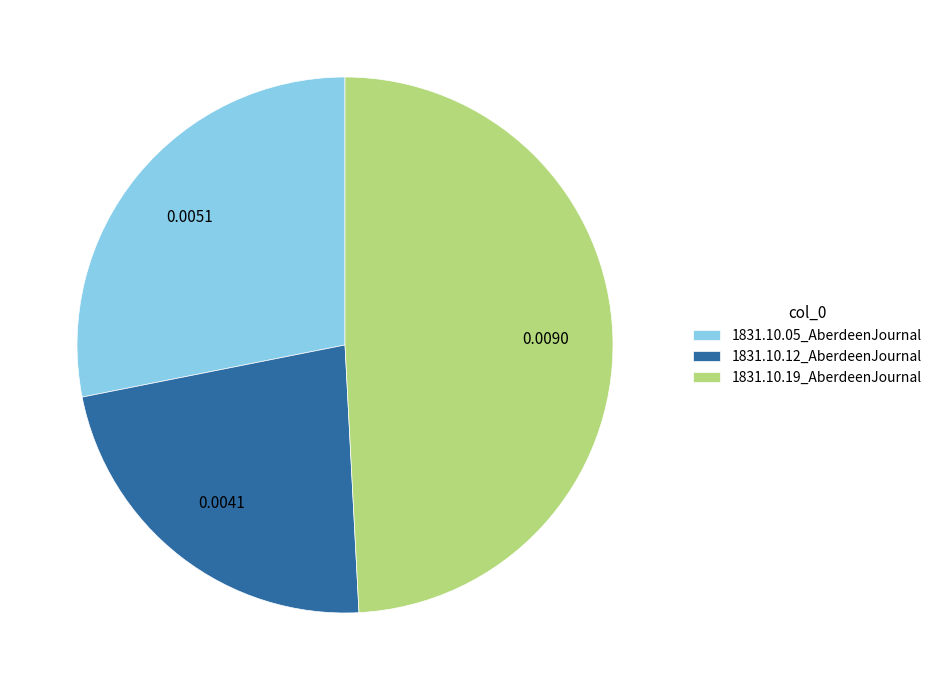

Does 1831.10.19_AberdeenJournal account for over 50% of the chart?

No